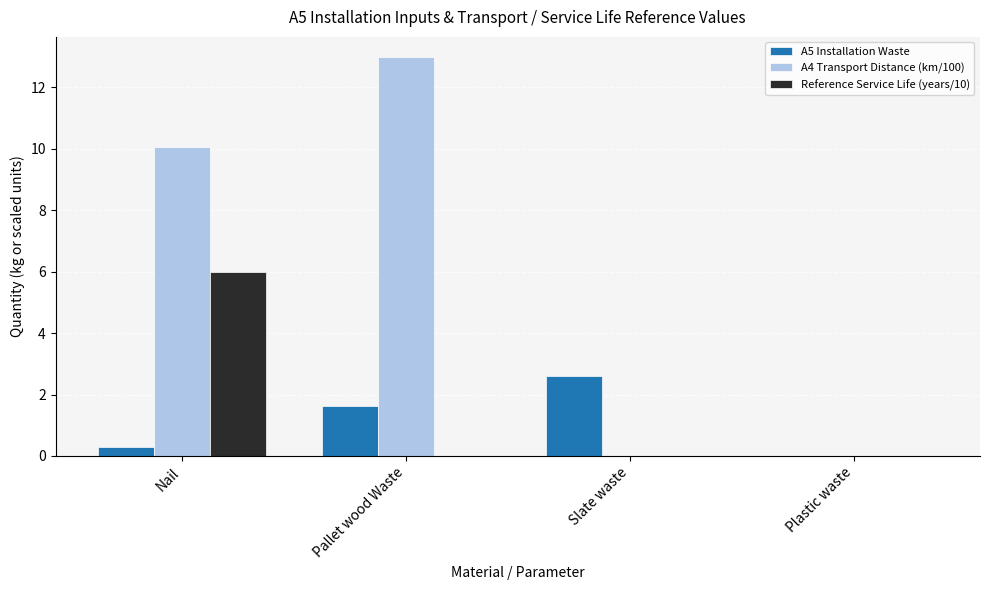

The A5 Installation Waste series shows 0.3 at Nail. True or false?

True